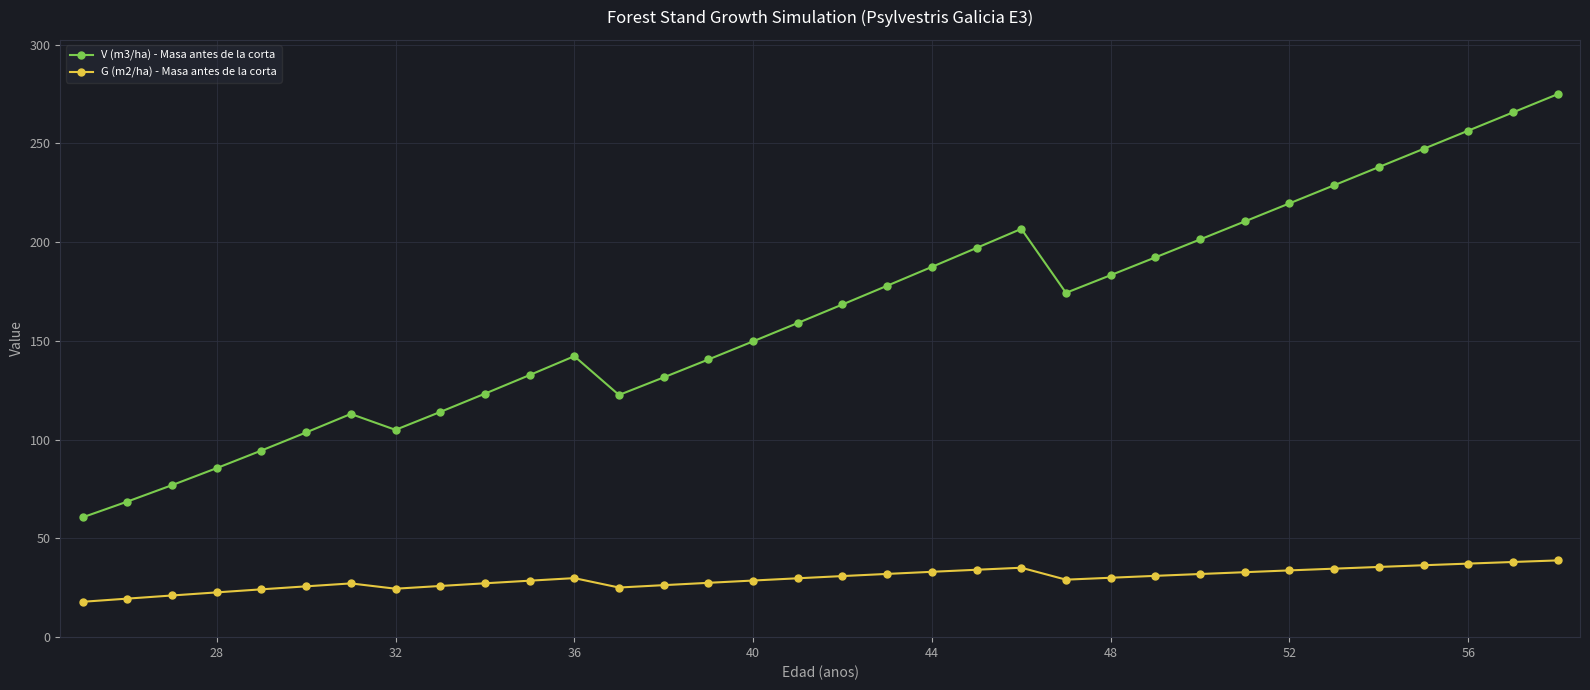

What is the average value of the V (m3/ha) - Masa antes de la corta series?

163.3